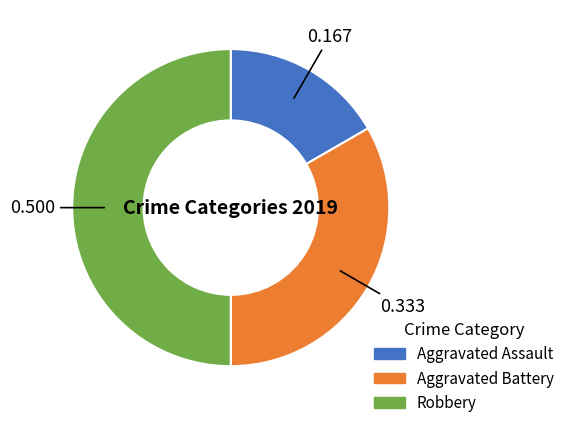

Which category has the smallest portion of the pie?

Aggravated Assault